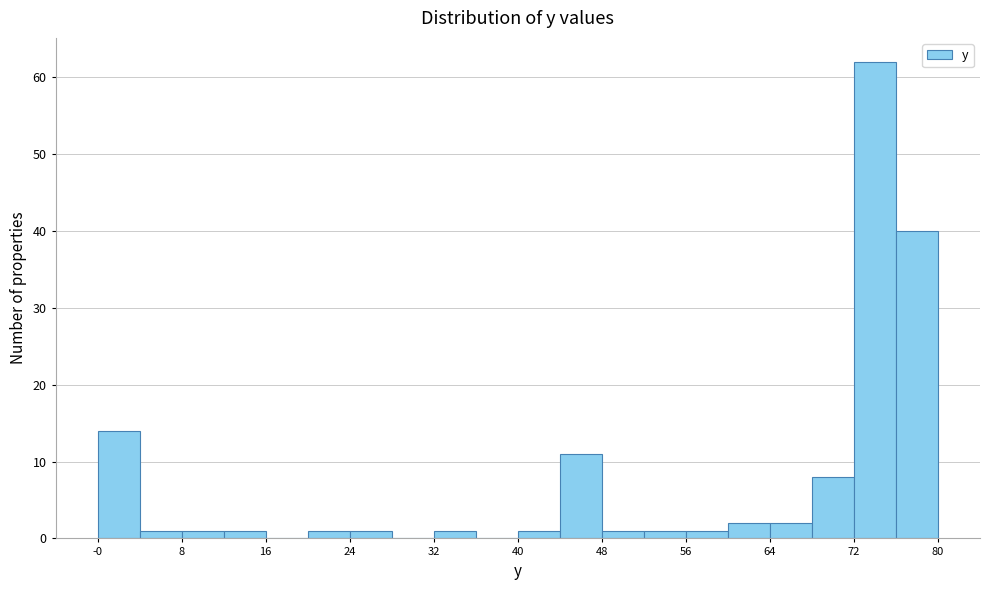

Read against the x-axis, roughly where is the centre of the tallest bar?

74